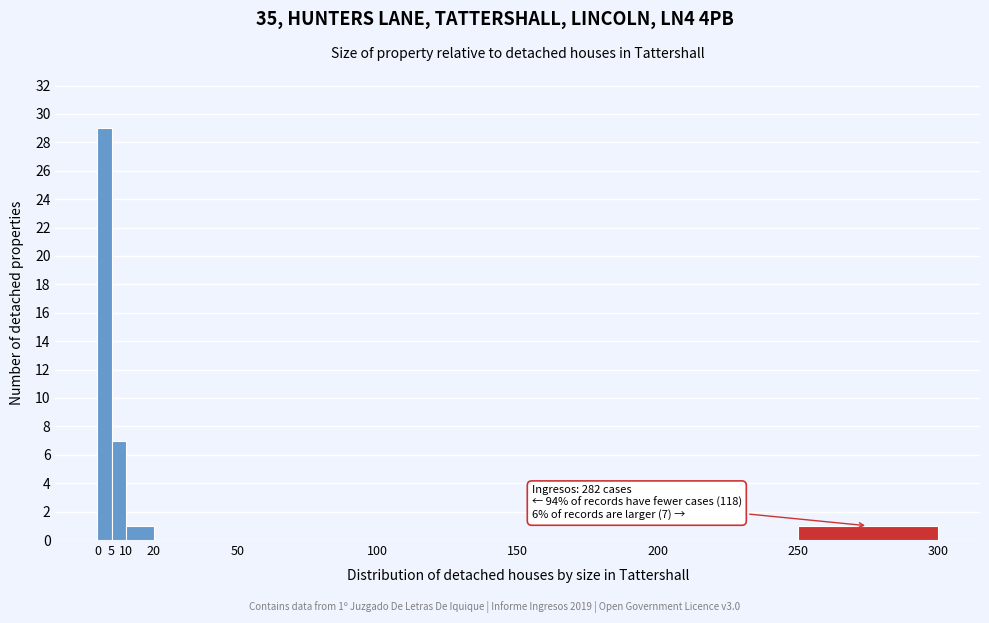

Which range on the x-axis has the tallest bar?

0 to 5